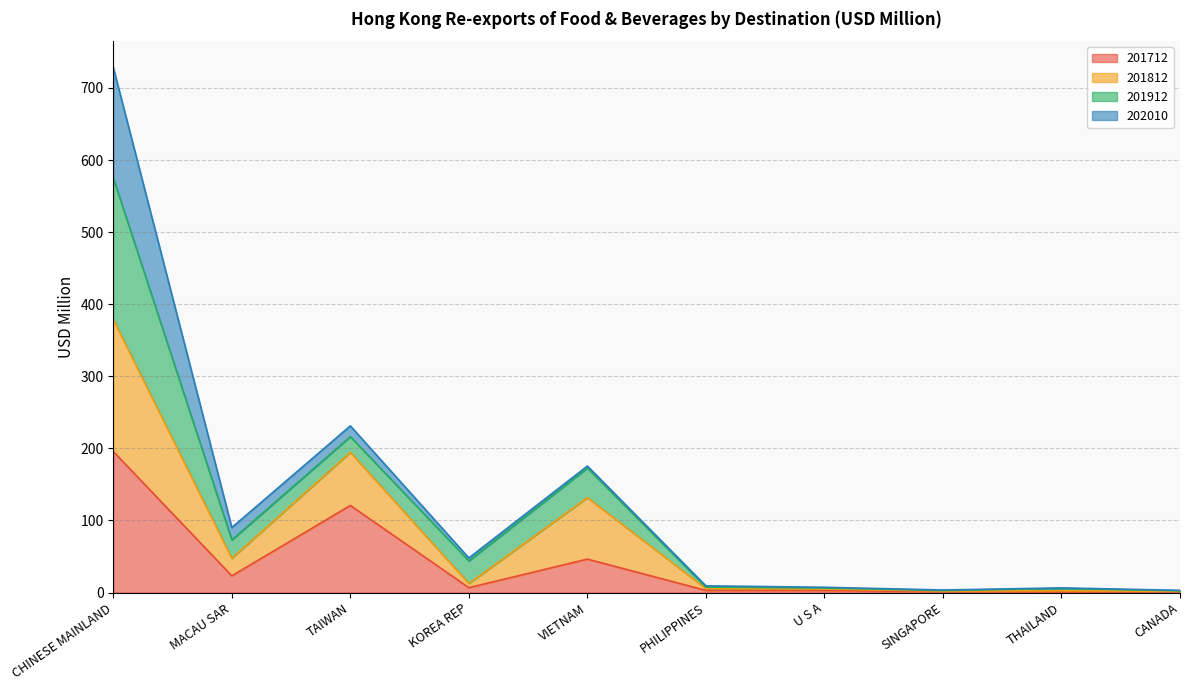

Is it true that 201712 equals 0.9 at CANADA?

True